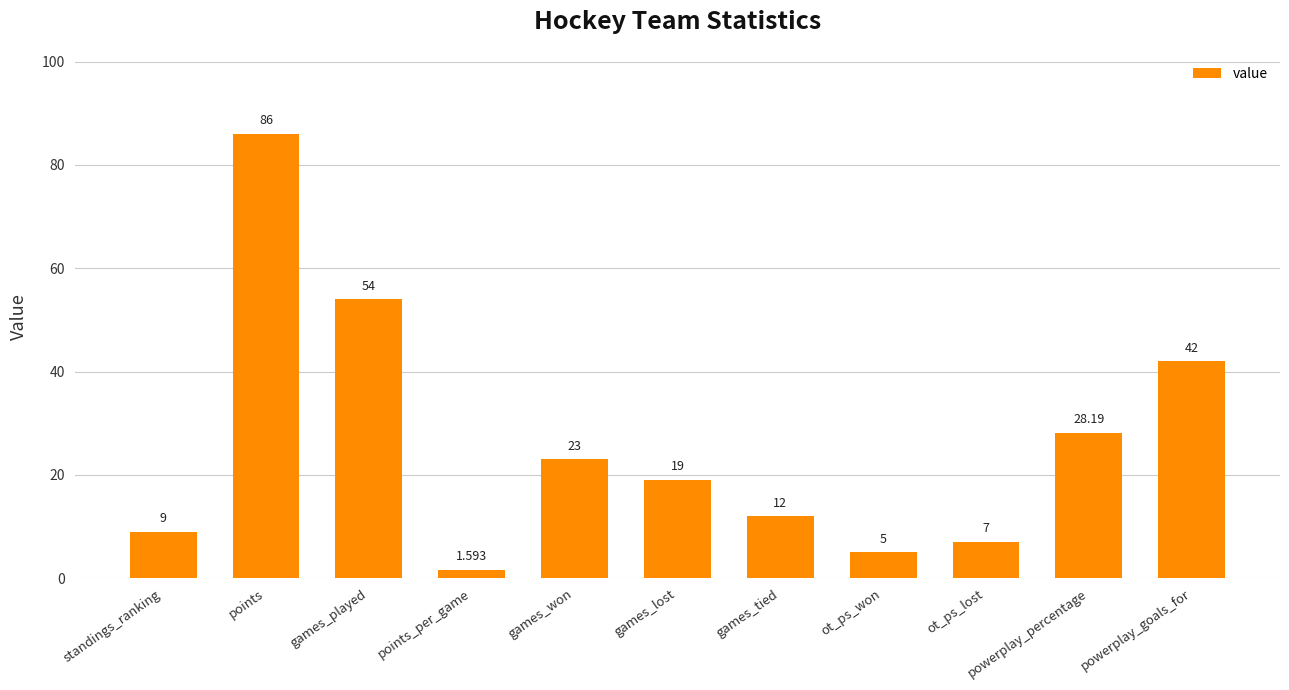

What is the difference between the second highest and second lowest values?

49.0